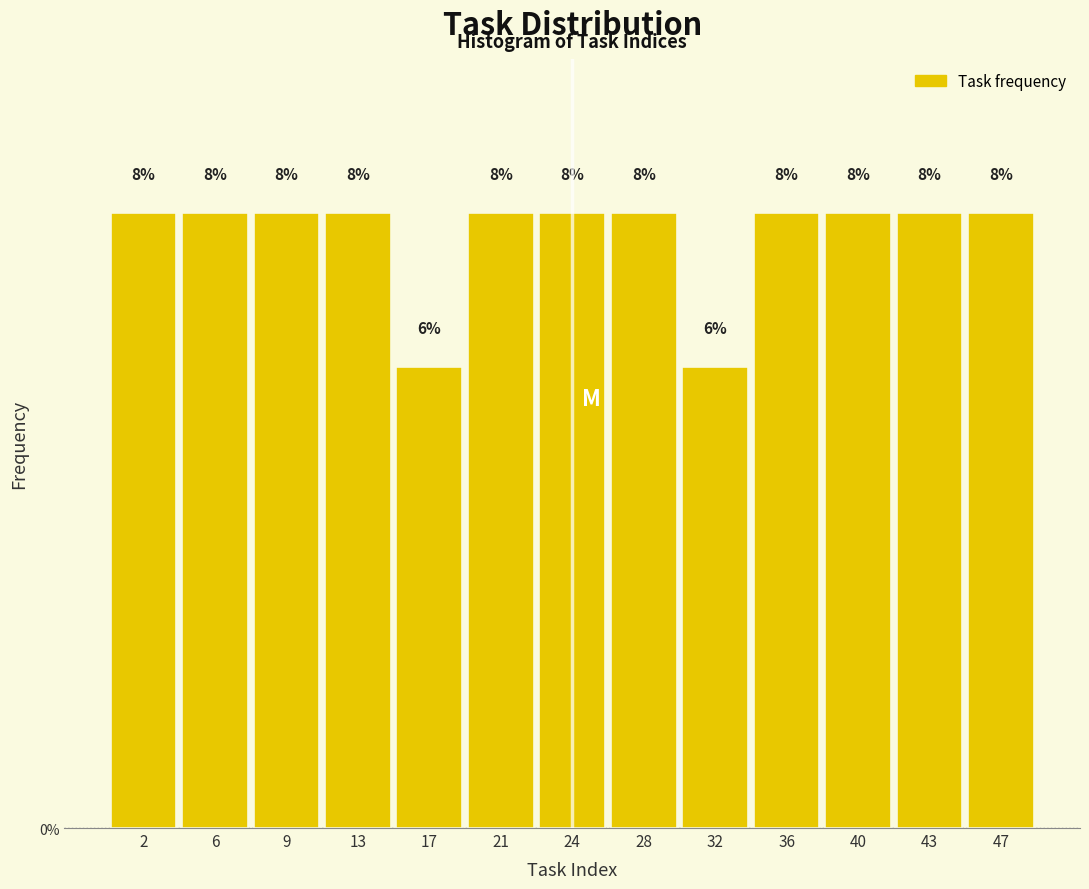

How tall is the bar that spans 37.5 to 41.5 on the x-axis? The bar edges are not printed on the chart, so give them approximately, as read against the axis.

8